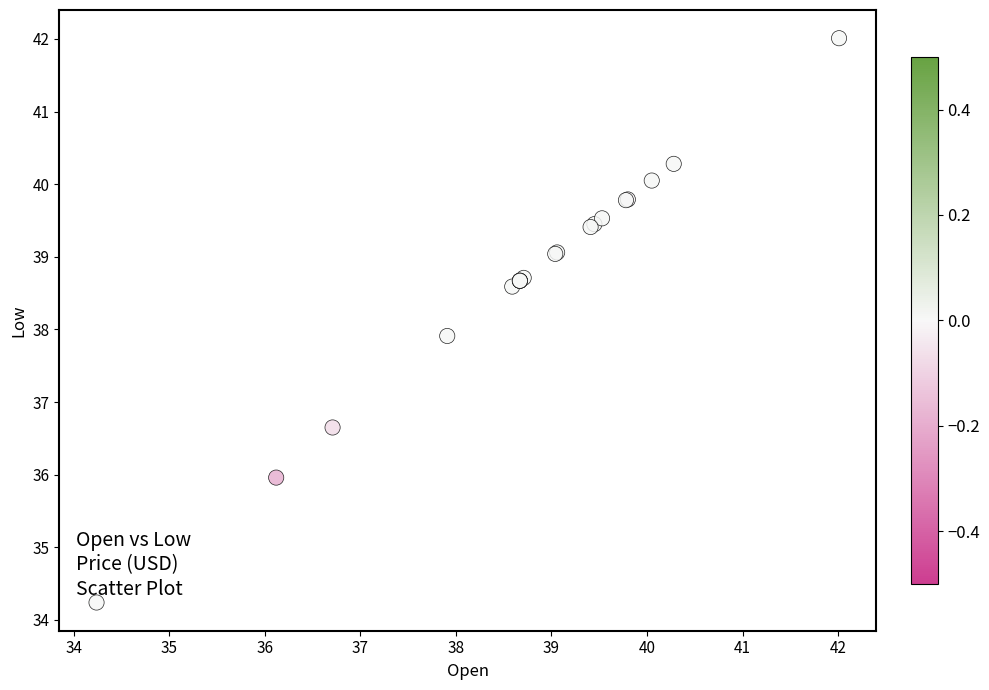

What Y value in the scatter plot is closest to 38?

37.9